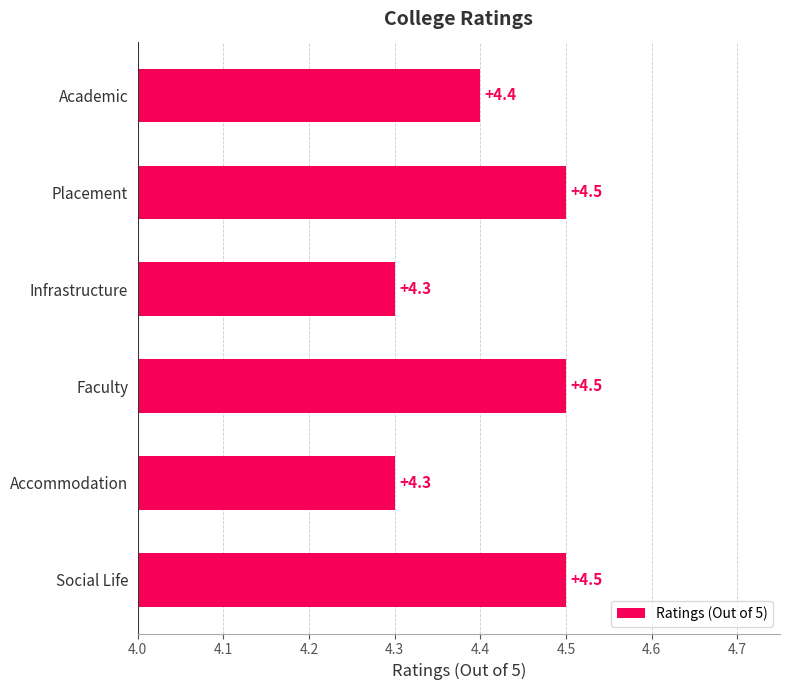

How many values are between 4 and 5?

6